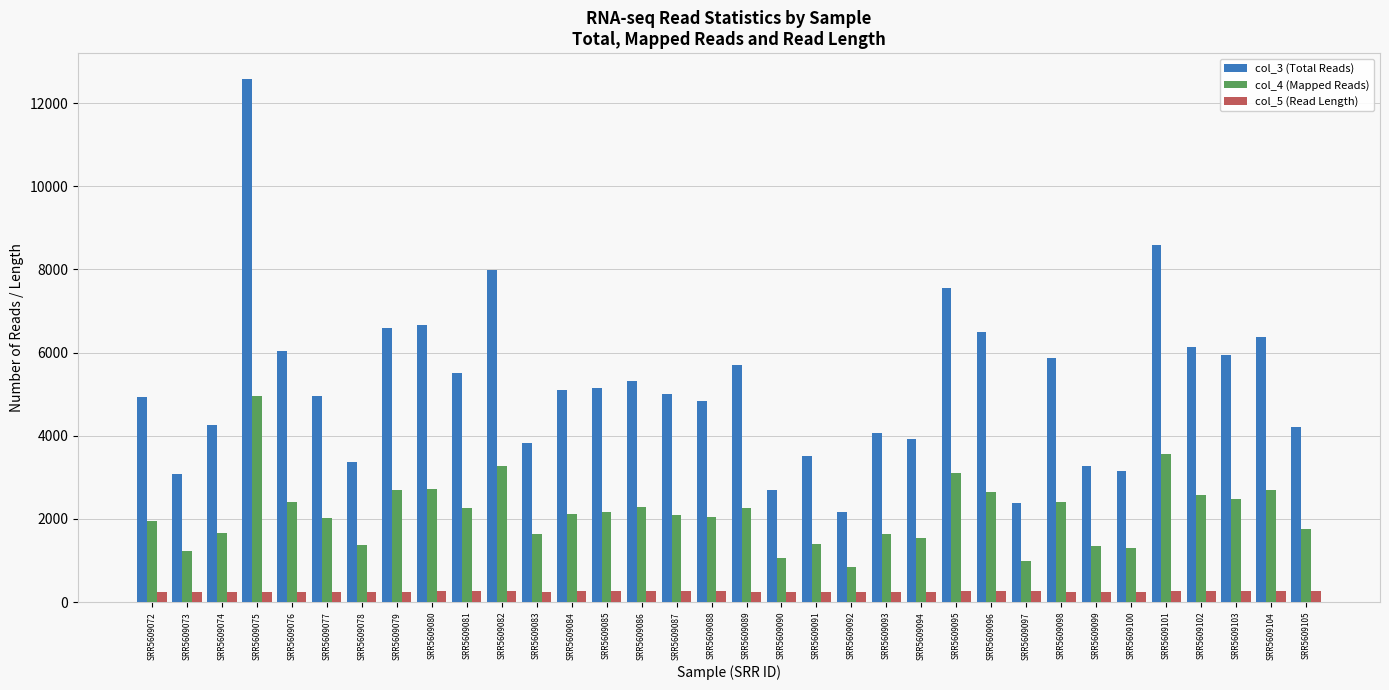

At SRR5609103, list the series in order from smallest to largest.

col_5 (Read Length), col_4 (Mapped Reads), col_3 (Total Reads)